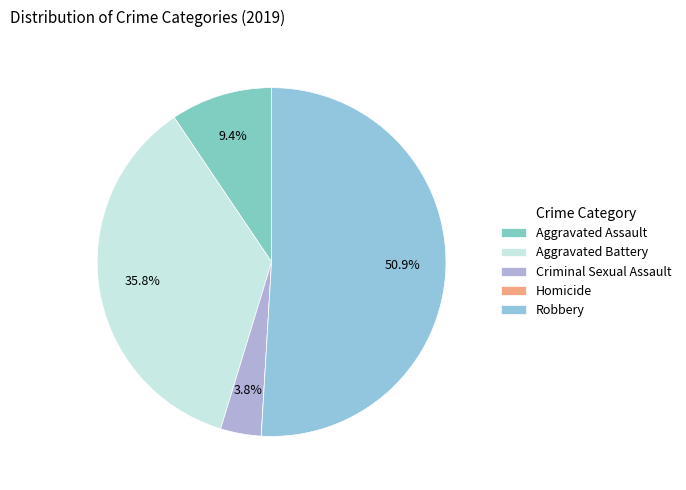

Do Criminal Sexual Assault and Aggravated Battery together represent more than half of the pie?

No